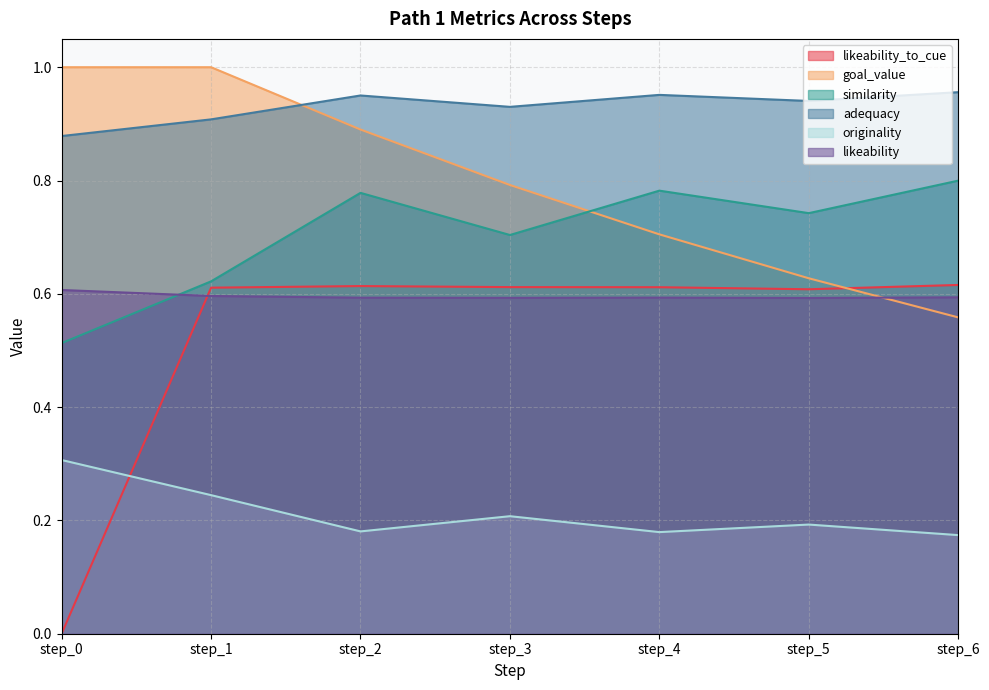

The likeability series shows 0.2 at step_0. True or false?

False